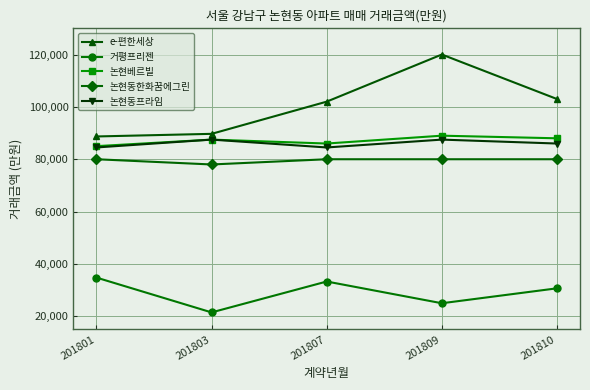

What is the total value across all series at 201810?

387700